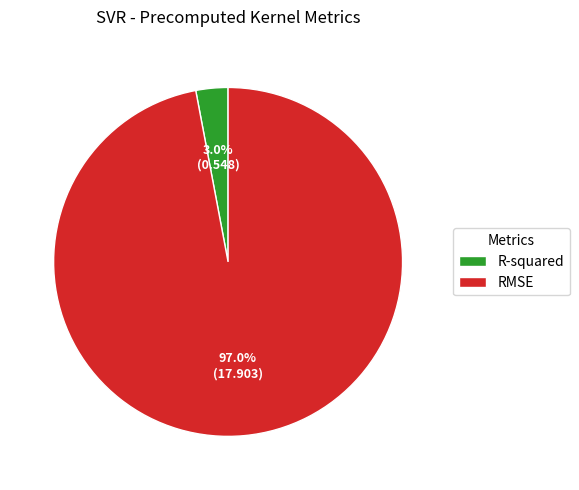

To the nearest percent, what is the combined percentage of R-squared and RMSE?

100%